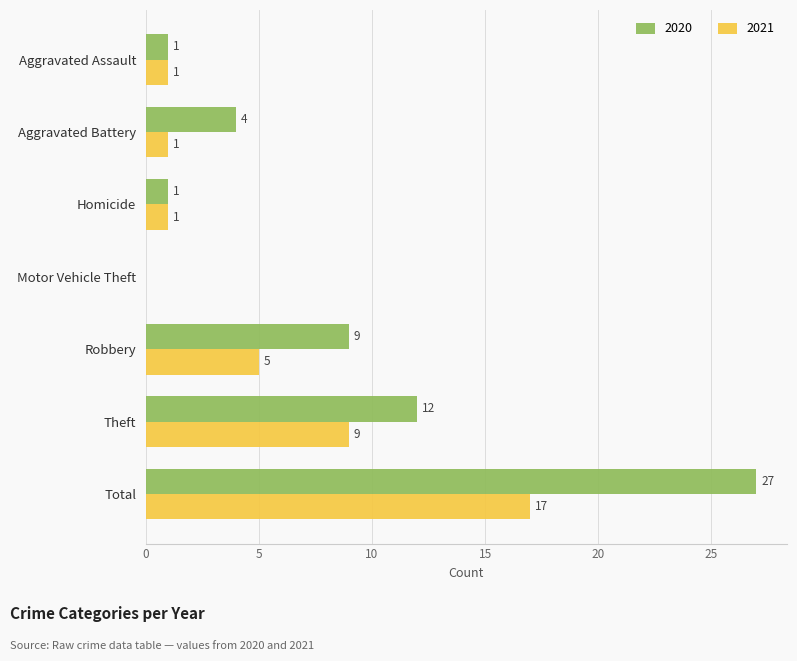

What is the sum of all 2020 values?

54